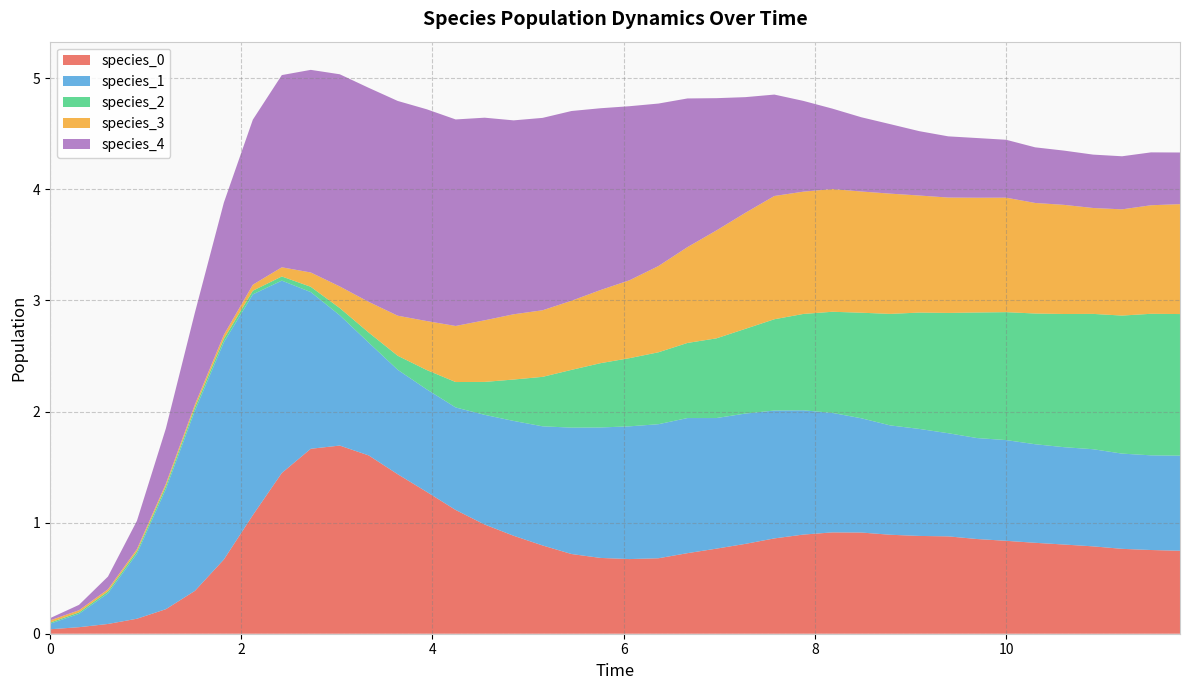

Reading left to right, list all the values displayed in this chart.

species_0: 0=0.0	1=0.1	2=0.1	3=0.1	4=0.2	5=0.4	6=0.7	7=1.1	8=1.4	9=1.7	10=1.7	11=1.6	12=1.4	13=1.3	14=1.1	15=1.0	16=0.9	17=0.8	18=0.7	19=0.7	20=0.7	21=0.7	22=0.7	23=0.8	24=0.8	25=0.9	26=0.9	27=0.9	28=0.9	29=0.9	30=0.9	31=0.9	32=0.9	33=0.8	34=0.8	35=0.8	36=0.8	37=0.8	38=0.8	39=0.7
species_1: 0=0.1	1=0.1	2=0.3	3=0.6	4=1.1	5=1.6	6=2.0	7=2.0	8=1.7	9=1.4	10=1.2	11=1.0	12=0.9	13=0.9	14=0.9	15=1.0	16=1.0	17=1.1	18=1.1	19=1.2	20=1.2	21=1.2	22=1.2	23=1.2	24=1.2	25=1.2	26=1.1	27=1.1	28=1.0	29=1.0	30=1.0	31=0.9	32=0.9	33=0.9	34=0.9	35=0.9	36=0.9	37=0.9	38=0.9	39=0.9
species_2: 0=0.0	1=0.0	2=0.0	3=0.0	4=0.0	5=0.0	6=0.0	7=0.0	8=0.0	9=0.0	10=0.1	11=0.1	12=0.1	13=0.2	14=0.2	15=0.3	16=0.4	17=0.4	18=0.5	19=0.6	20=0.6	21=0.6	22=0.7	23=0.7	24=0.8	25=0.8	26=0.9	27=0.9	28=1.0	29=1.0	30=1.0	31=1.1	32=1.1	33=1.2	34=1.2	35=1.2	36=1.2	37=1.2	38=1.3	39=1.3
species_3: 0=0.0	1=0.0	2=0.0	3=0.0	4=0.0	5=0.0	6=0.0	7=0.1	8=0.1	9=0.1	10=0.2	11=0.3	12=0.4	13=0.4	14=0.5	15=0.6	16=0.6	17=0.6	18=0.6	19=0.7	20=0.7	21=0.8	22=0.9	23=1.0	24=1.0	25=1.1	26=1.1	27=1.1	28=1.1	29=1.1	30=1.1	31=1.0	32=1.0	33=1.0	34=1.0	35=1.0	36=1.0	37=1.0	38=1.0	39=1.0
species_4: 0=0.0	1=0.0	2=0.1	3=0.3	4=0.5	5=0.8	6=1.2	7=1.5	8=1.7	9=1.8	10=1.9	11=1.9	12=1.9	13=1.9	14=1.9	15=1.8	16=1.7	17=1.7	18=1.7	19=1.6	20=1.6	21=1.5	22=1.3	23=1.2	24=1.0	25=0.9	26=0.8	27=0.7	28=0.7	29=0.6	30=0.6	31=0.6	32=0.5	33=0.5	34=0.5	35=0.5	36=0.5	37=0.5	38=0.5	39=0.5